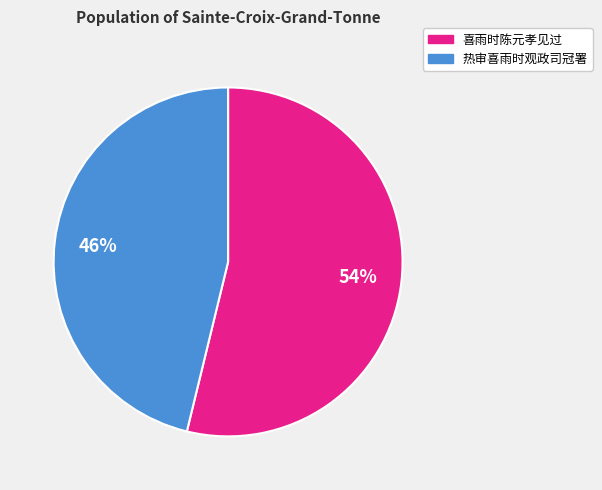

The 喜雨时陈元孝见过 slice represents 45% of the pie. True or false?

False